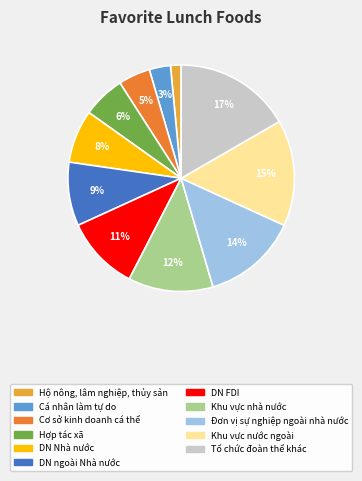

The Cơ sở kinh doanh cá thể slice represents 5% of the pie. True or false?

True